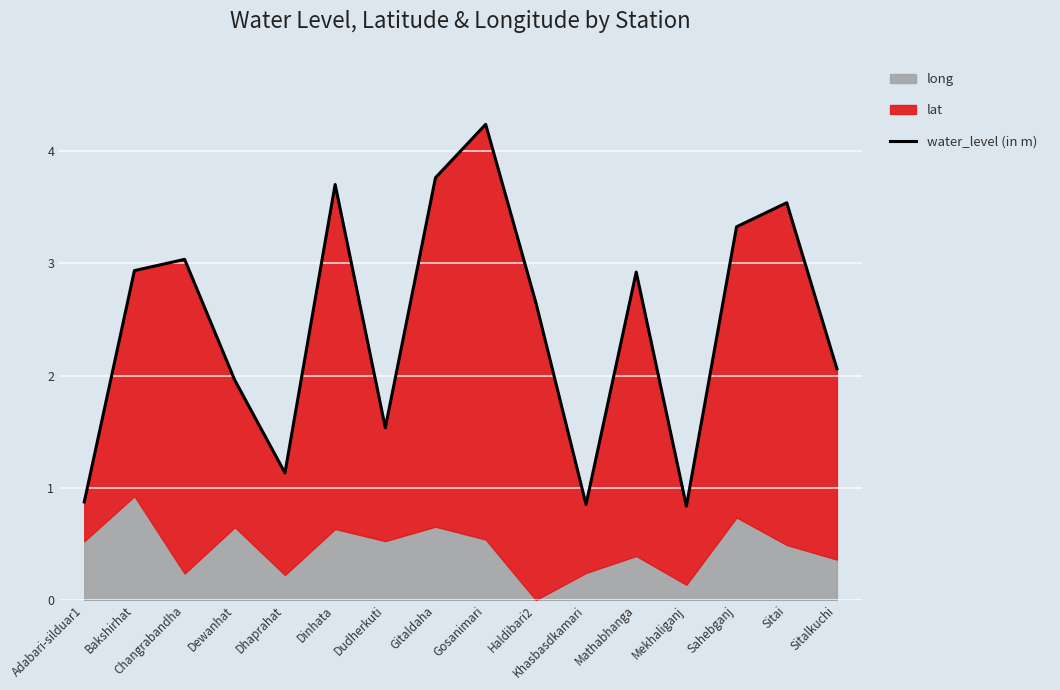

List the labels in order of value, largest first.

Gosanimari, Gitaldaha, Dinhata, Sitai, Sahebganj, Changrabandha, Bakshirhat, Mathabhanga, Haldibari2, Sitalkuchi, Dewanhat, Dudherkuti, Dhaprahat, Adabari-silduar1, Khasbasdkamari, Mekhaliganj